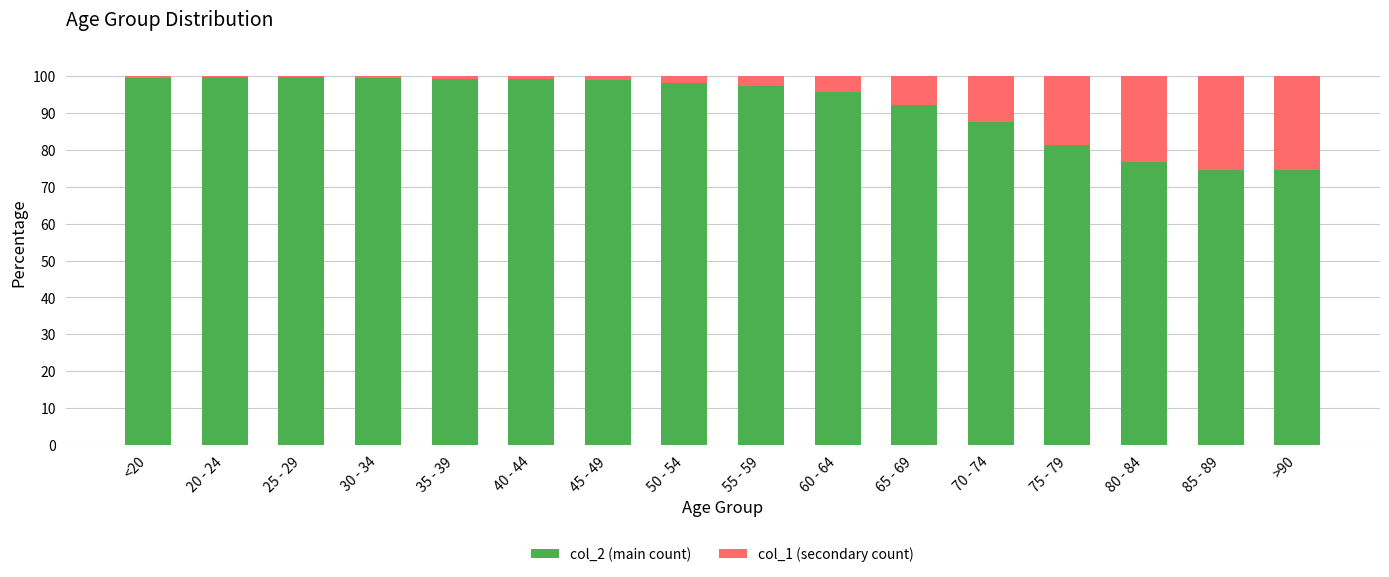

True or false: col_2 (main count) has a value of 74.4 at 85 - 89.

True